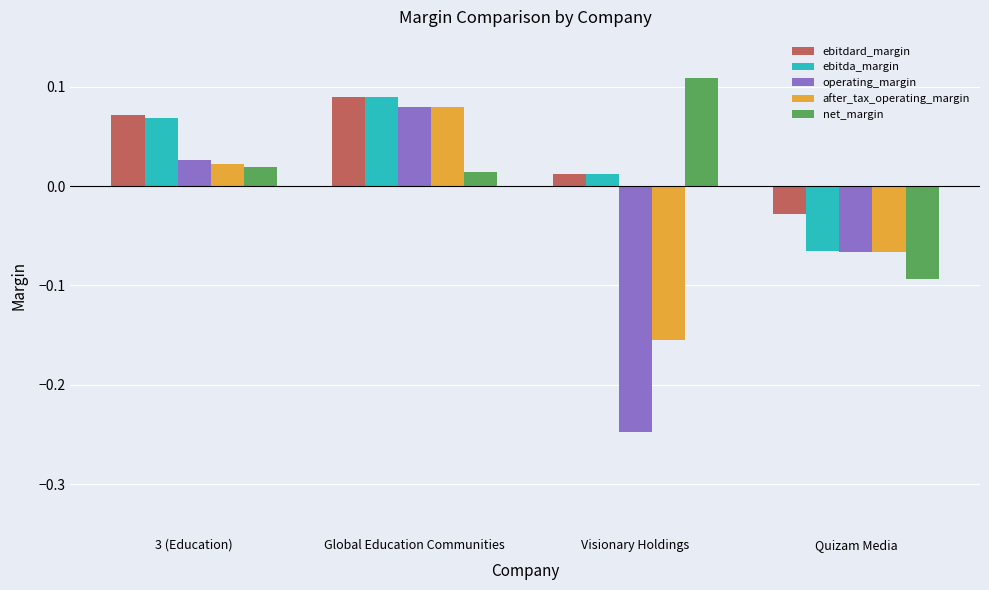

Between 3 (Education) and Global Education Communities, which series saw the biggest shift?

after_tax_operating_margin